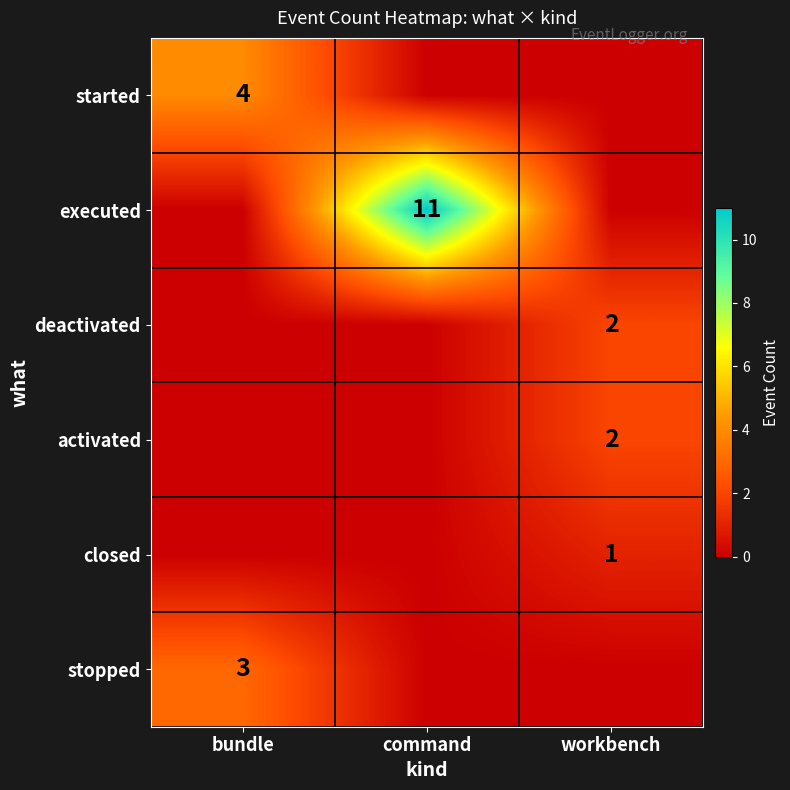

What is the difference between the highest and lowest values at command?

11